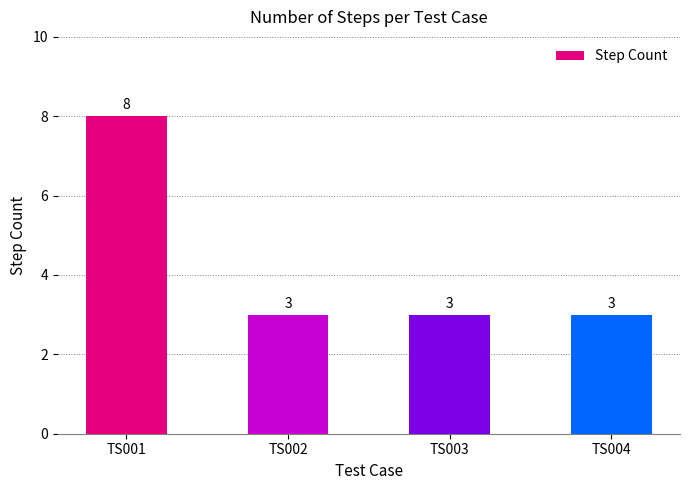

What is the change in value from TS001 to TS002?

-5